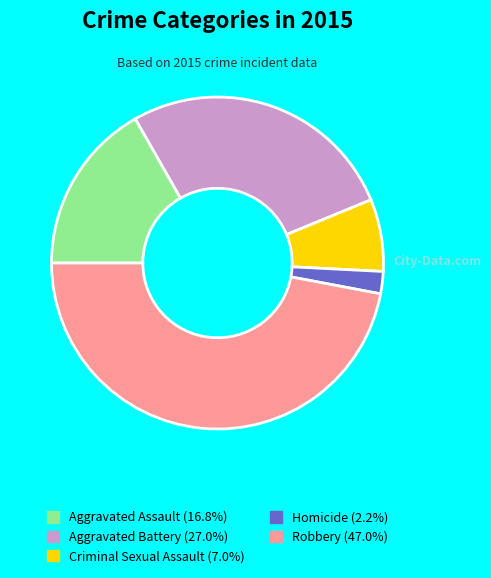

Between Robbery and Aggravated Battery, which is larger?

Robbery